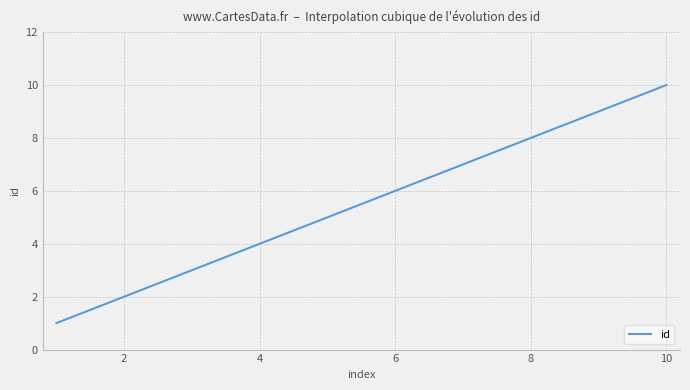

What is the smallest value displayed?

1.0